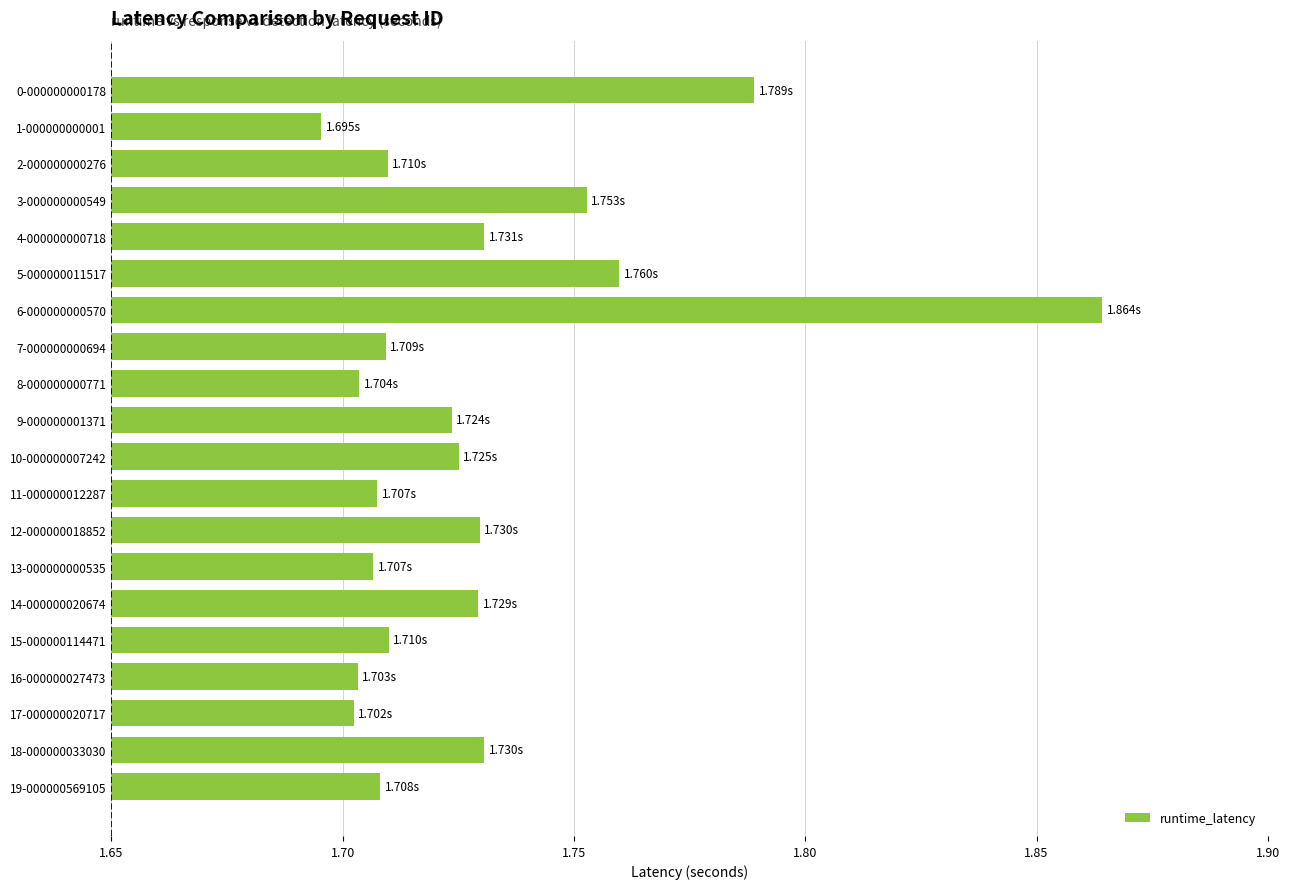

Which has a higher value, 14-000000020674 or 19-000000569105?

14-000000020674